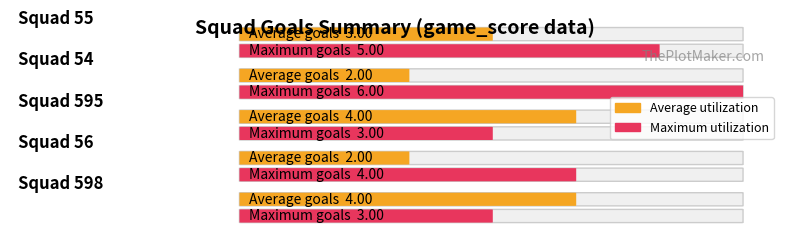

What is the label of the 8th bar from the left?

squad 598